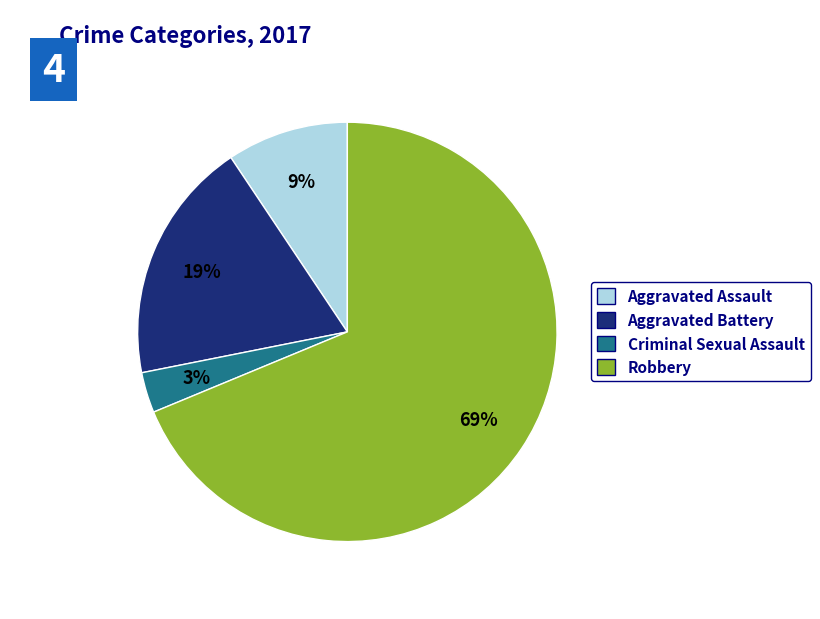

How many segments does this pie chart have?

4